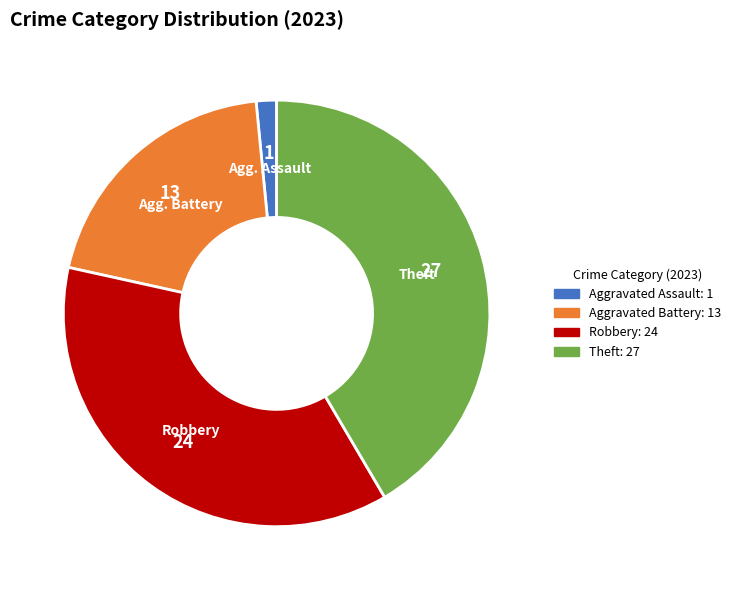

What is the smallest slice in the pie chart?

Aggravated Assault